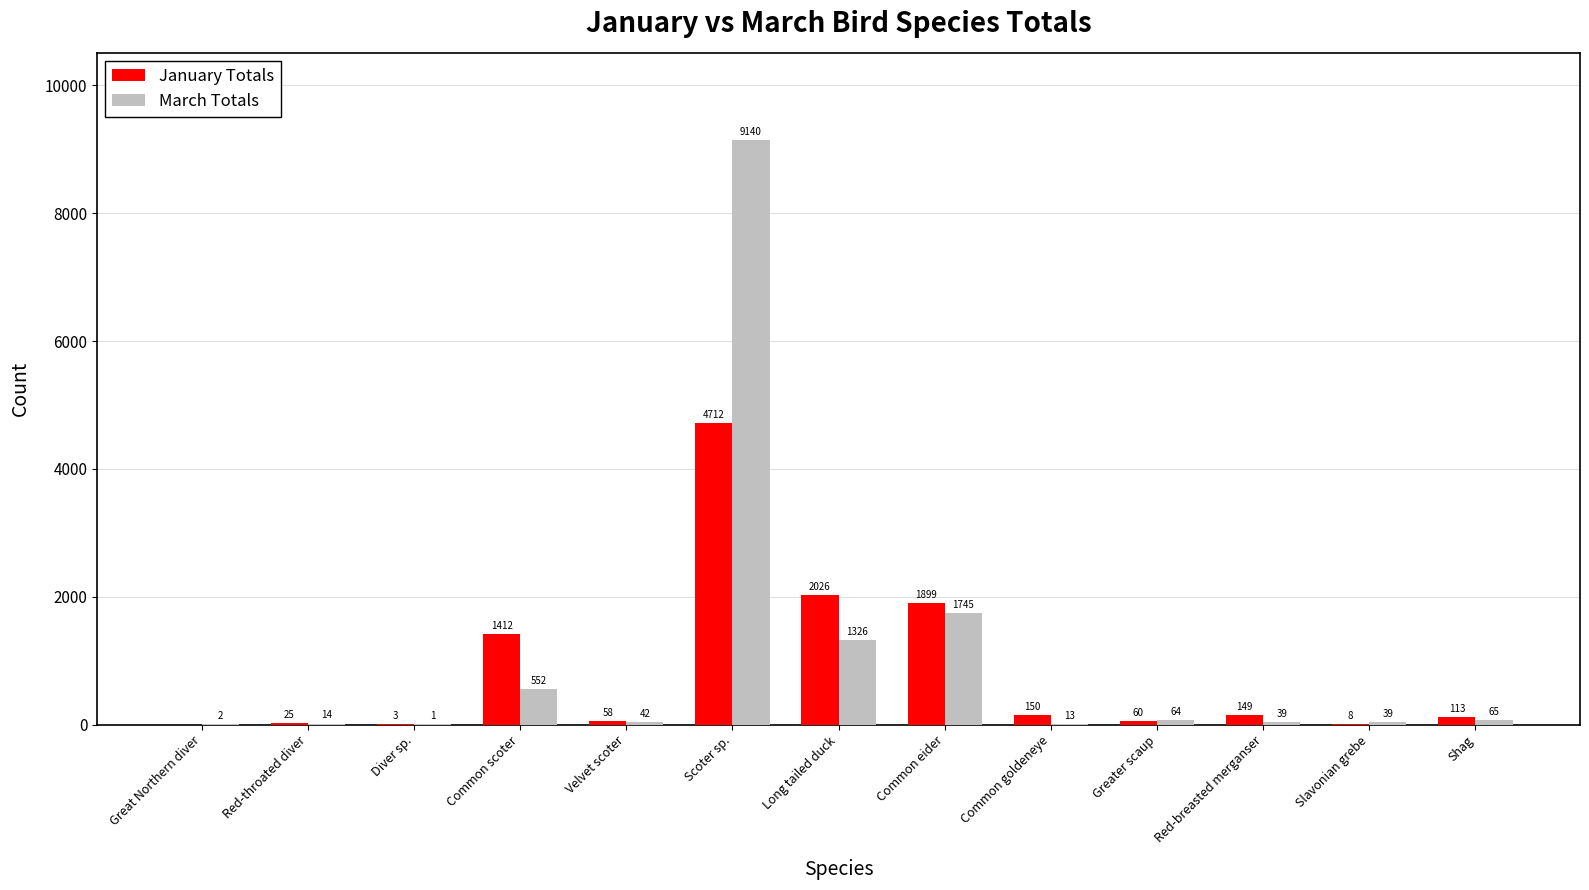

Which series has the largest range (max minus min)?

March Totals